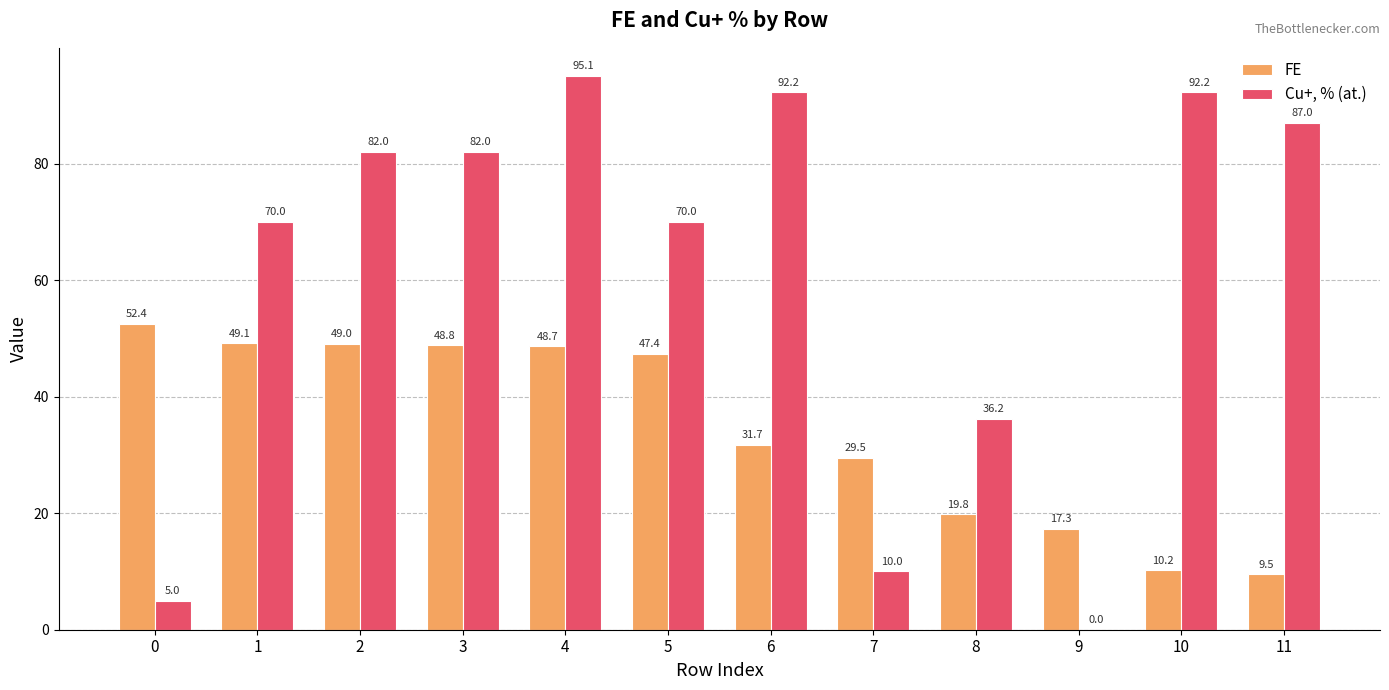

What is the maximum value shown in the chart?

95.1